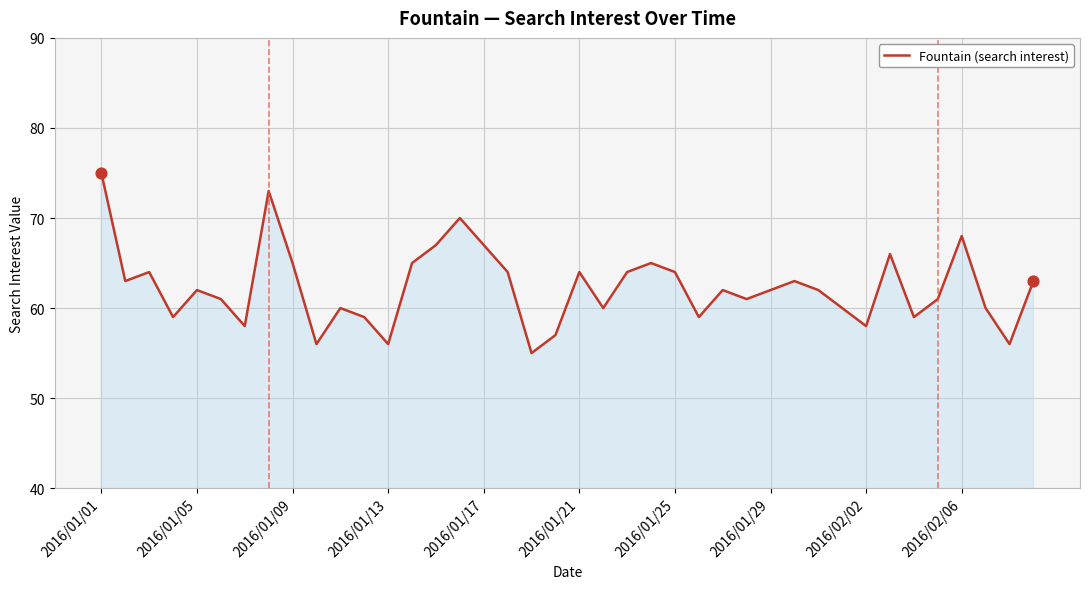

What is the difference between the maximum and minimum values?

20